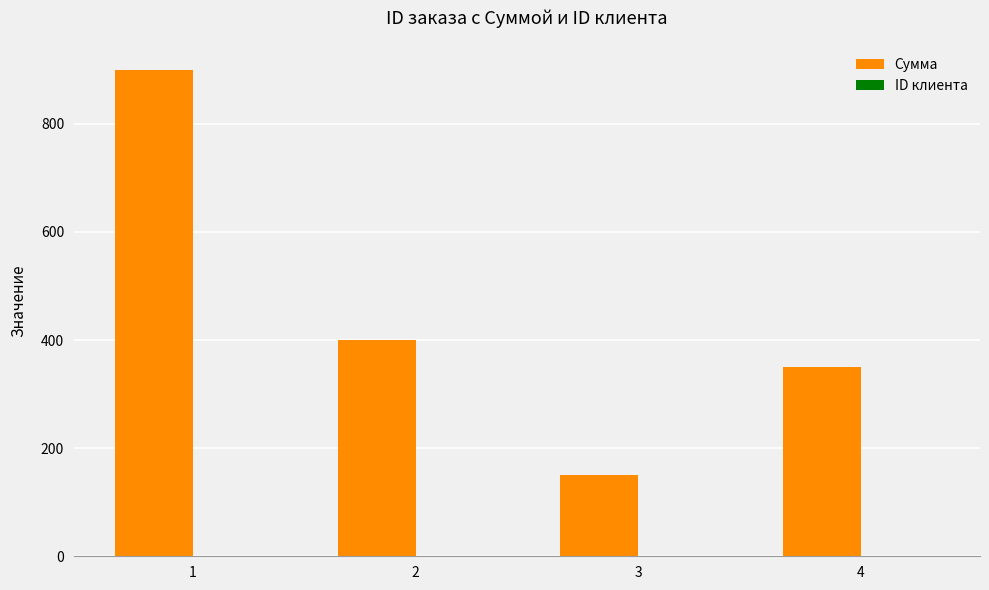

The value of Сумма at 4 is 231. True or false?

False